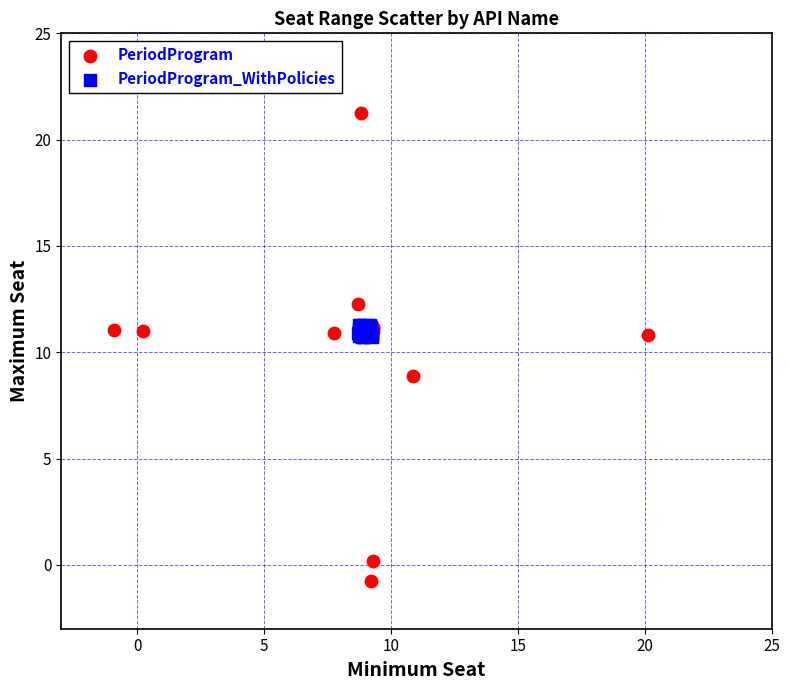

Which series contains the highest Y value?

PeriodProgram